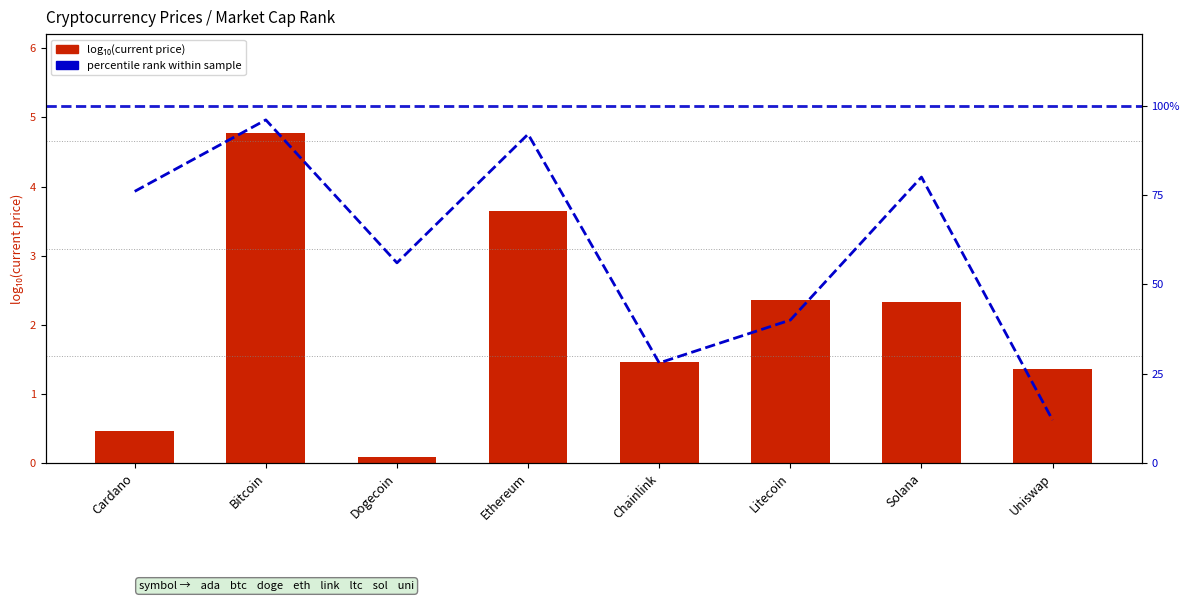

How many data points does each series have?

8